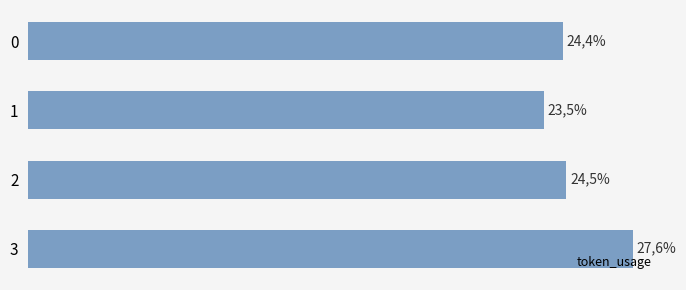

Does the chart contain any negative values?

No